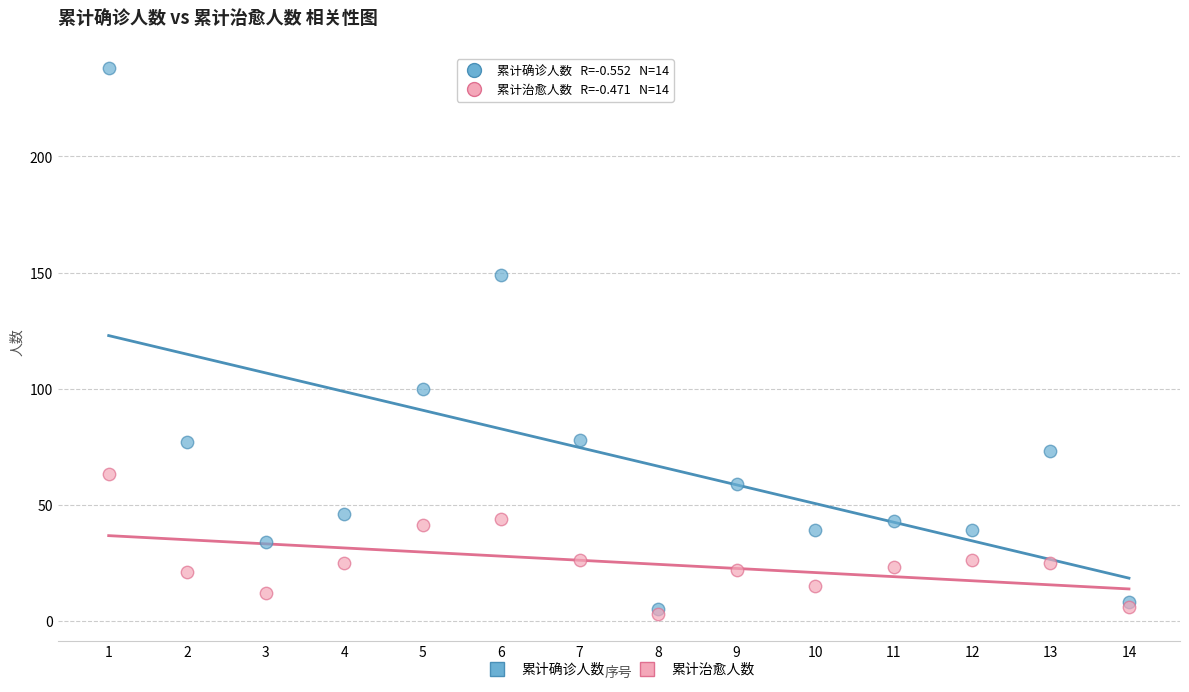

Across all series, what Y value is closest to 120?

100